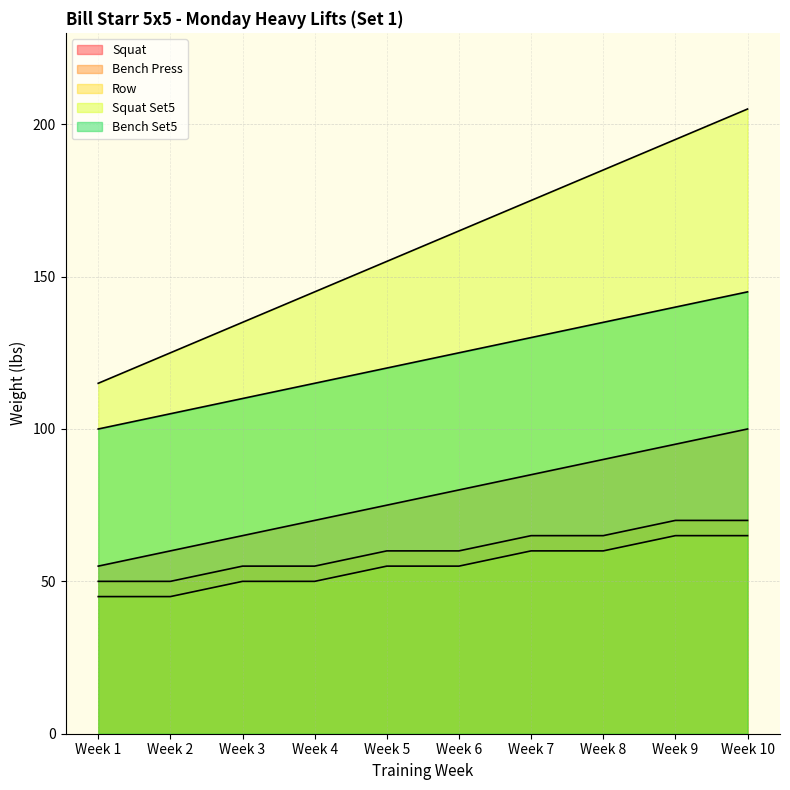

What is the lowest value of the Squat series?

55